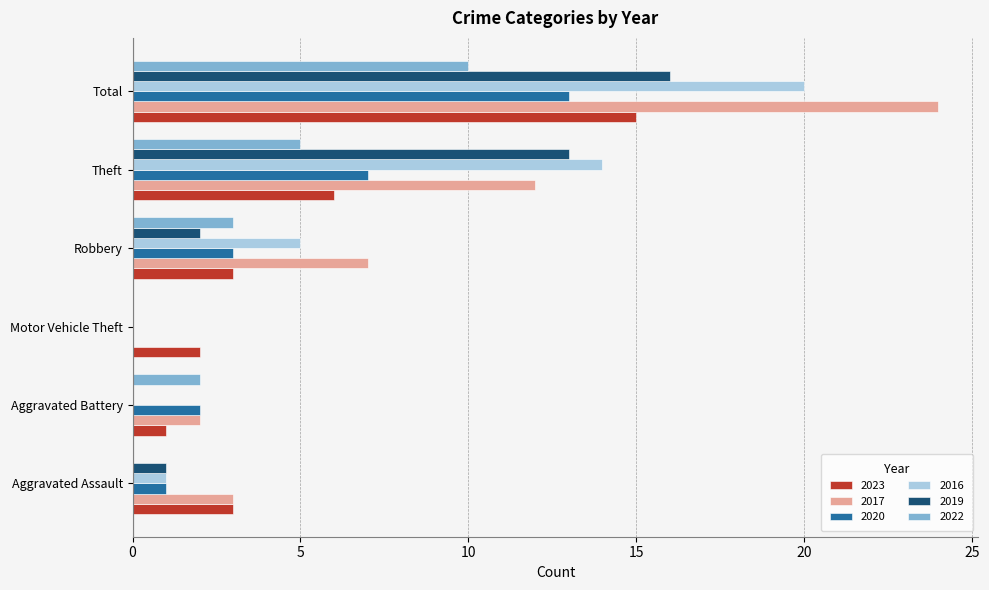

Which series has the largest total across all categories?

2017